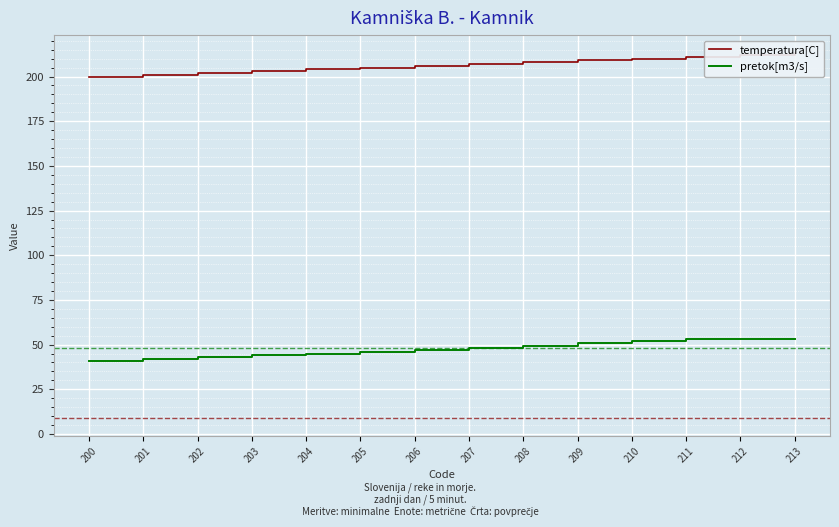

Reading left to right, extract all data points from this chart.

temperatura[C]: 200=200	201=201	202=202	203=203	204=204	205=205	206=206	207=207	208=208	209=209	210=210	211=211	212=212	213=213
pretok[m3/s]: 200=41	201=42	202=43	203=44	204=45	205=46	206=47	207=48	208=49	209=51	210=52	211=53	212=53	213=53